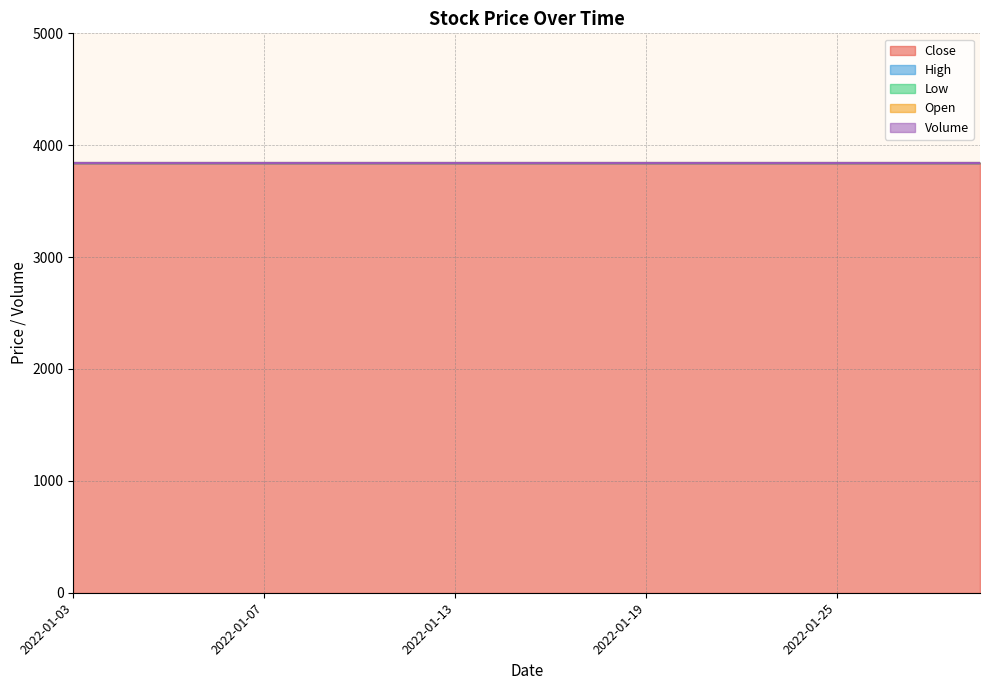

True or false: Close has more than 1 interior local peaks.

False